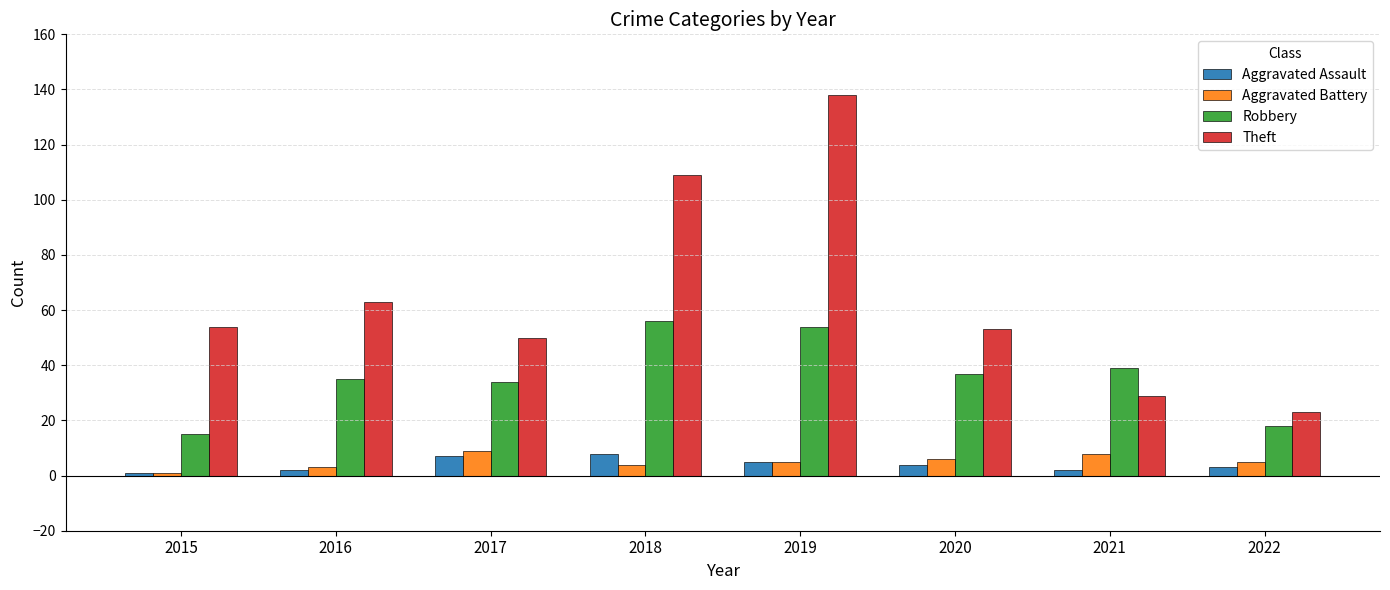

At which category is the sum across all series the highest?

2019